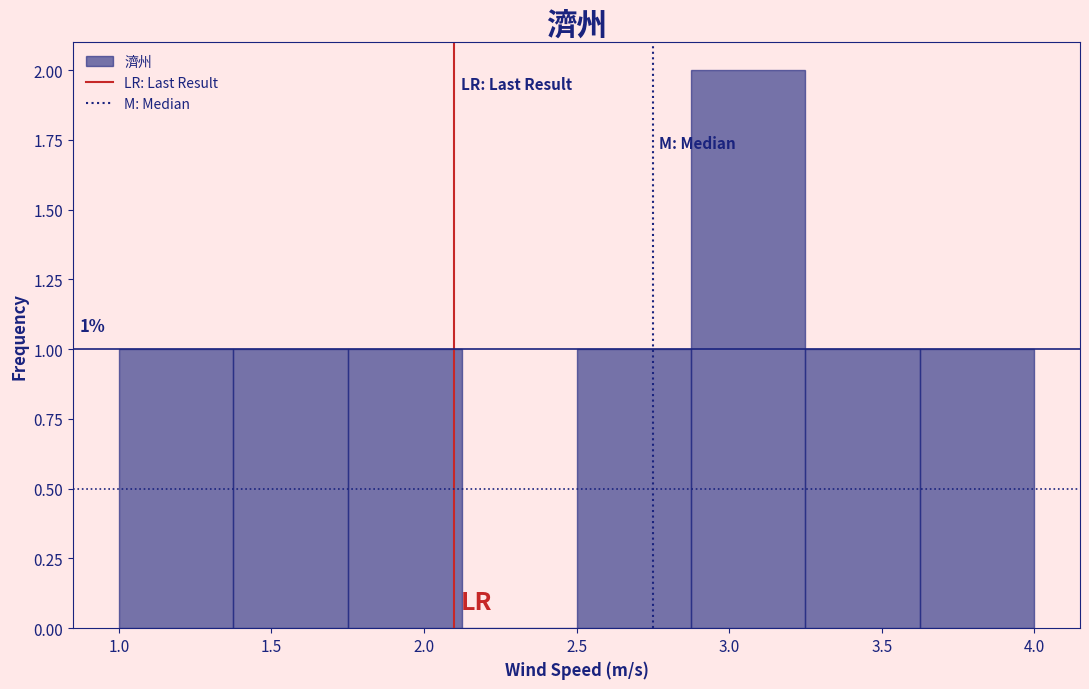

Which range on the x-axis has the tallest bar?

2.875 to 3.250